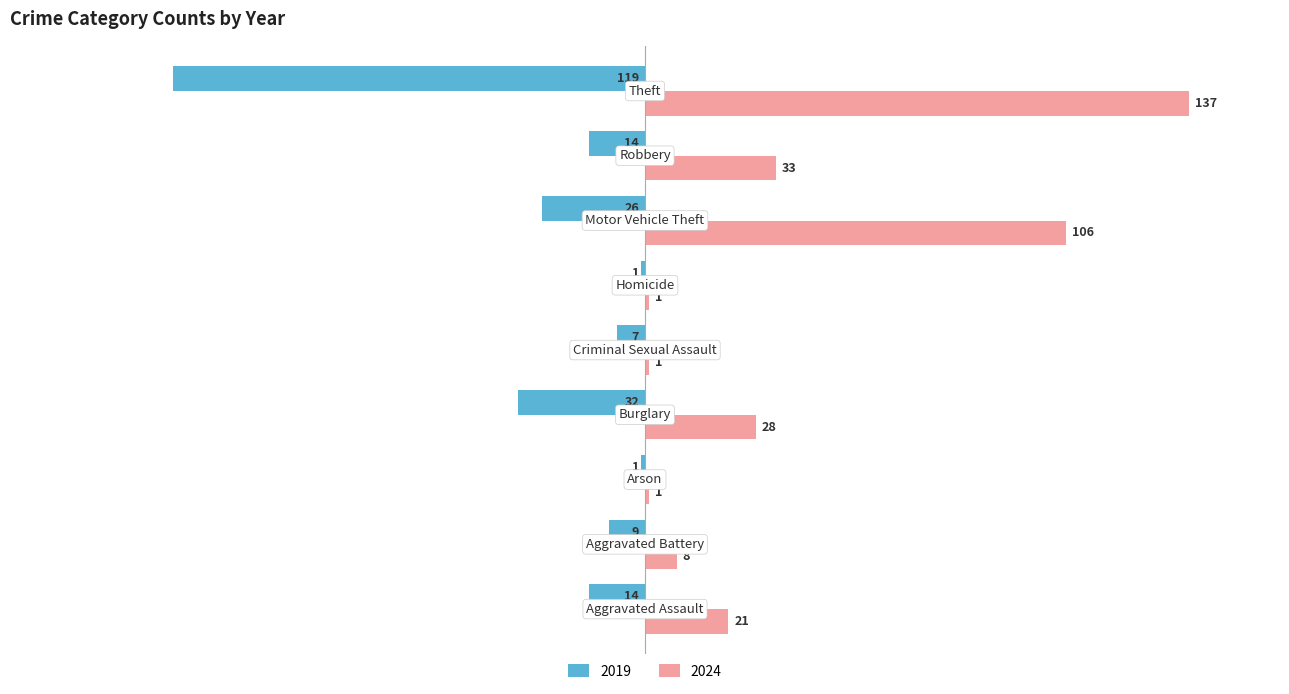

Which series has the largest range (max minus min)?

2024